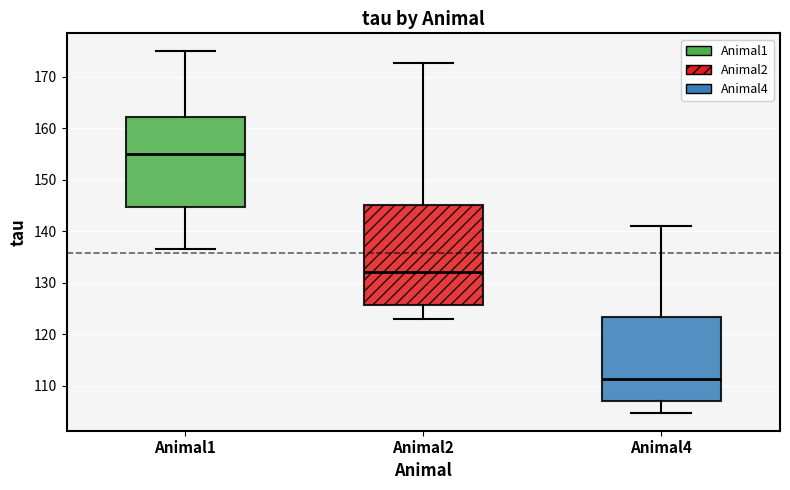

Reading left to right, read every box against the y-axis: the position of its median line, the range the box covers, and the ends of its whiskers. The values are not printed on the chart, so give them approximately, as read against the axis.

Animal1: median 155, box 145 to 162, whiskers 136 to 175
Animal2: median 132, box 126 to 145, whiskers 123 to 173
Animal4: median 111, box 107 to 123, whiskers 105 to 141